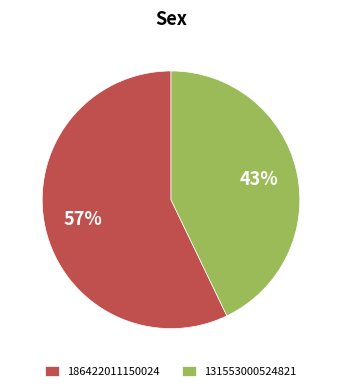

To the nearest percent, what is the combined percentage of 131553000524821 and 186422011150024?

100%